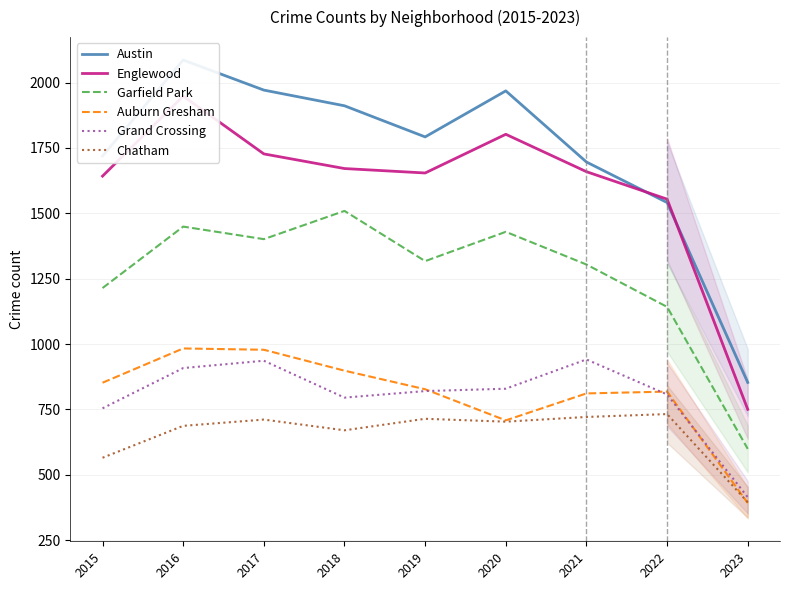

Which series has the largest range (max minus min)?

Austin